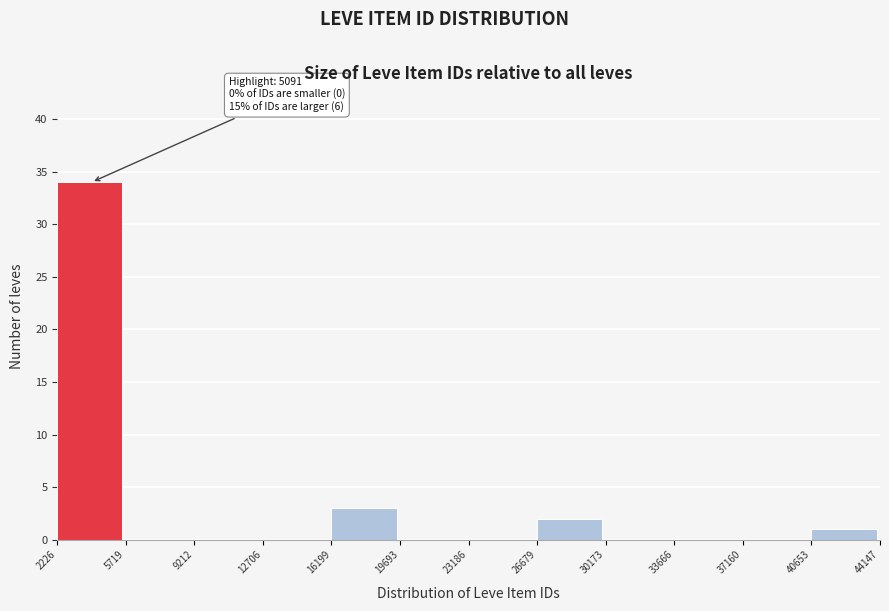

Which range on the x-axis has the tallest bar?

2226 to 5719